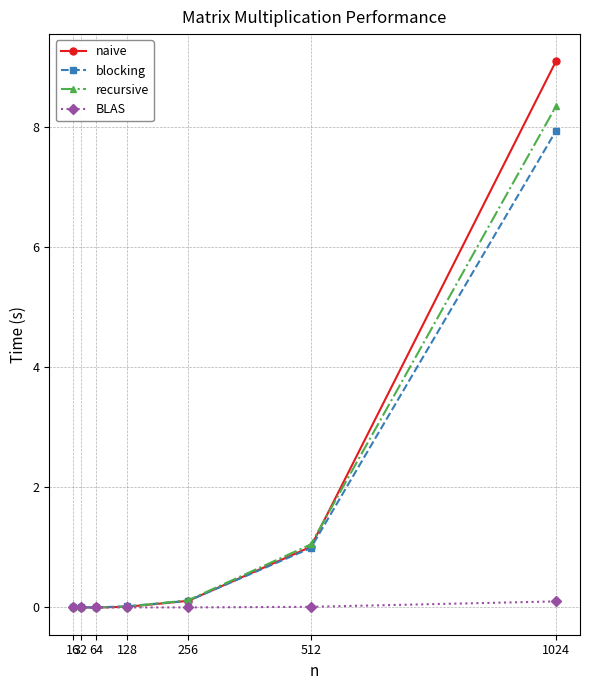

What is the value of the blocking point at the 7th from the left?

7.9